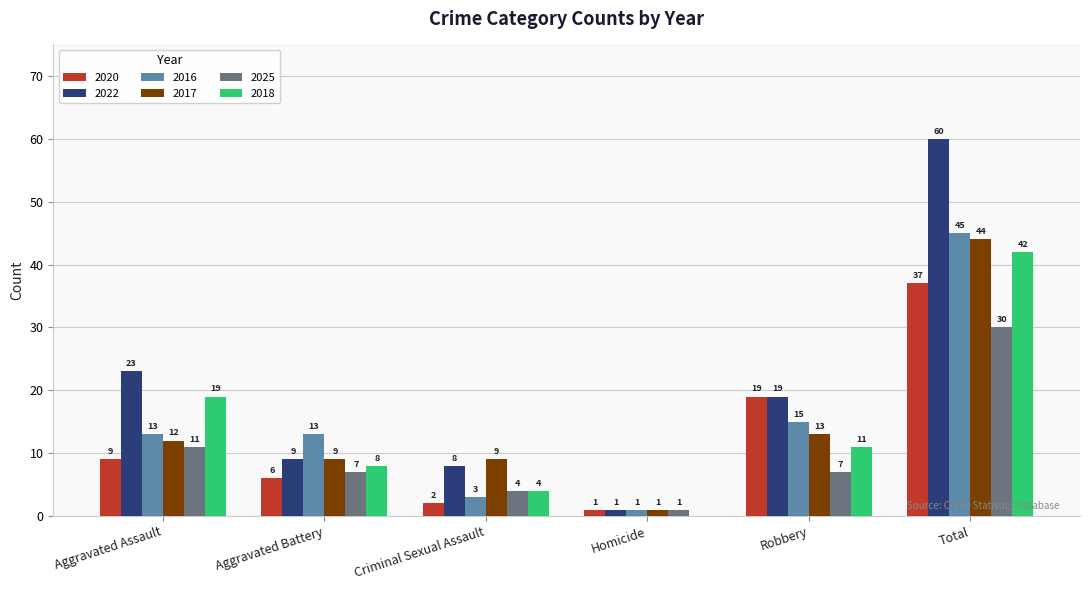

Is the value of 2016 at Criminal Sexual Assault greater than the value of 2022 at Robbery?

No